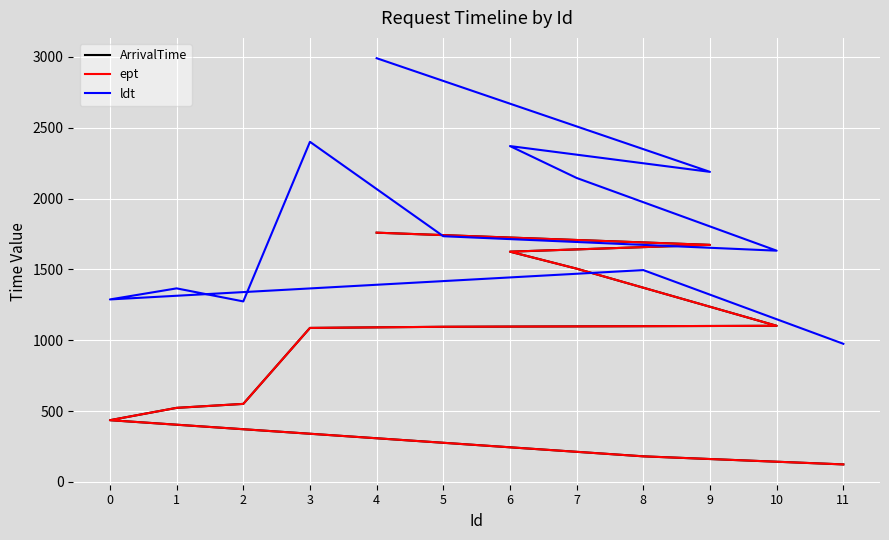

What is the sum of all ldt values?

21857